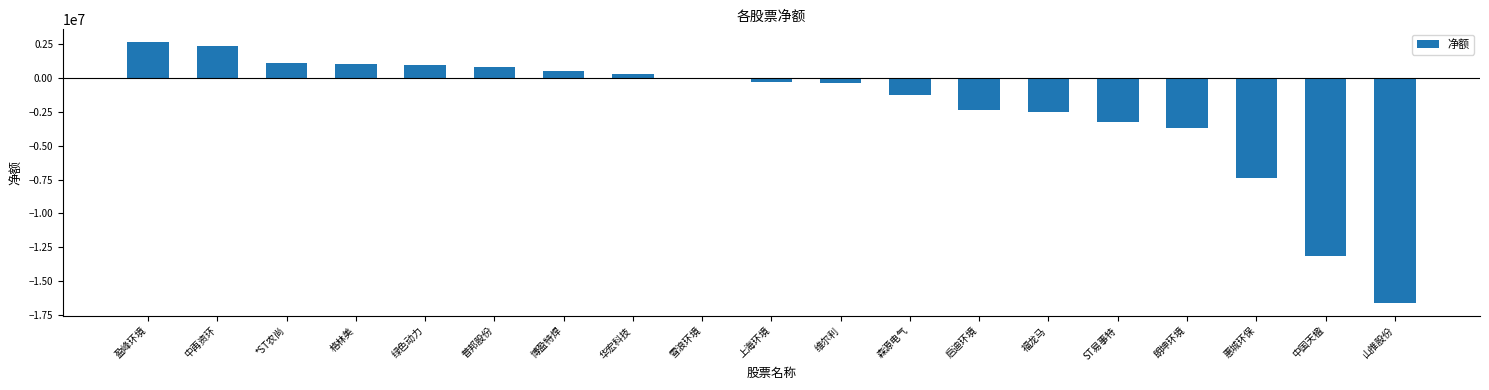

Is it true that the value at 绿色动力 is 991798?

True